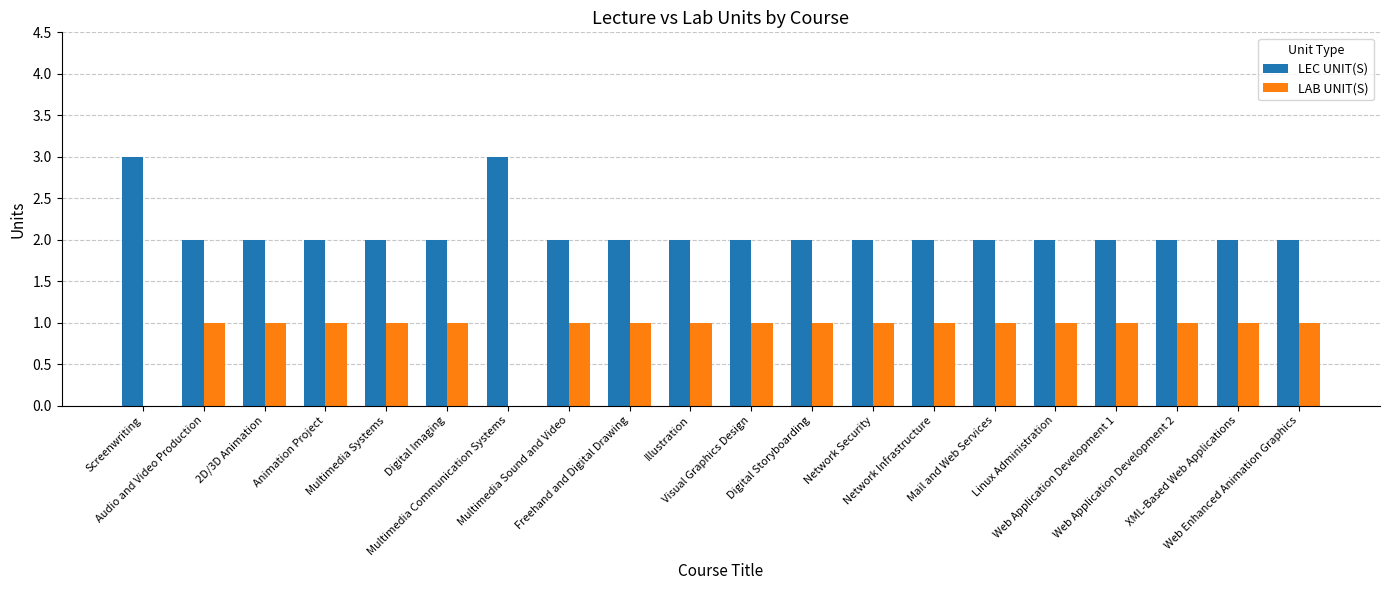

Does the chart contain stacked bars?

No